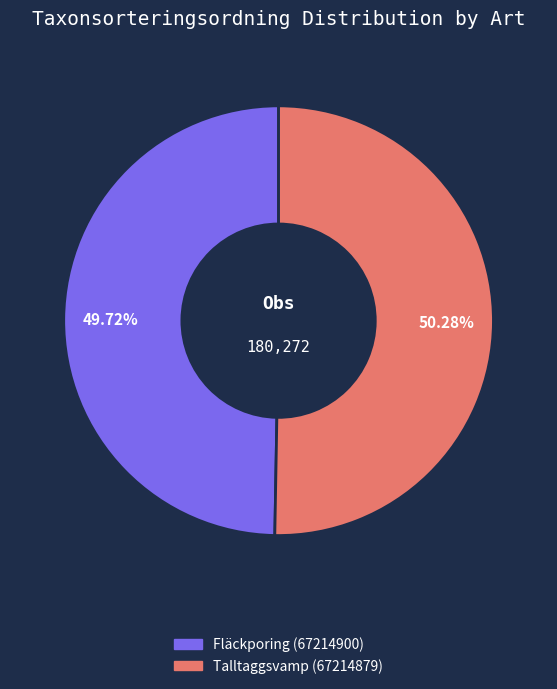

Between Fläckporing (67214900) and Talltaggsvamp (67214879), which is larger?

Talltaggsvamp (67214879)